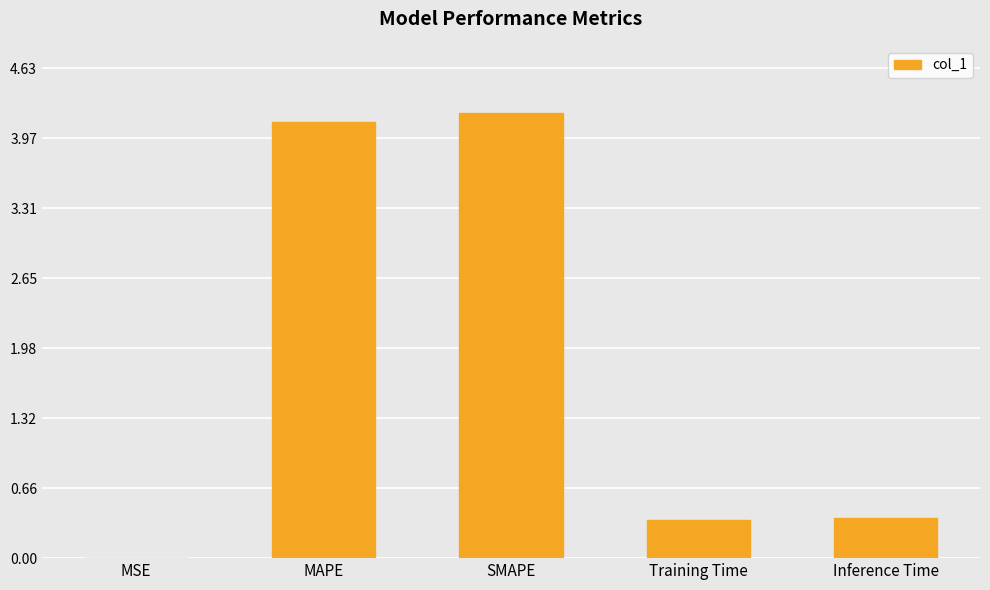

What value does the data have at SMAPE?

4.2